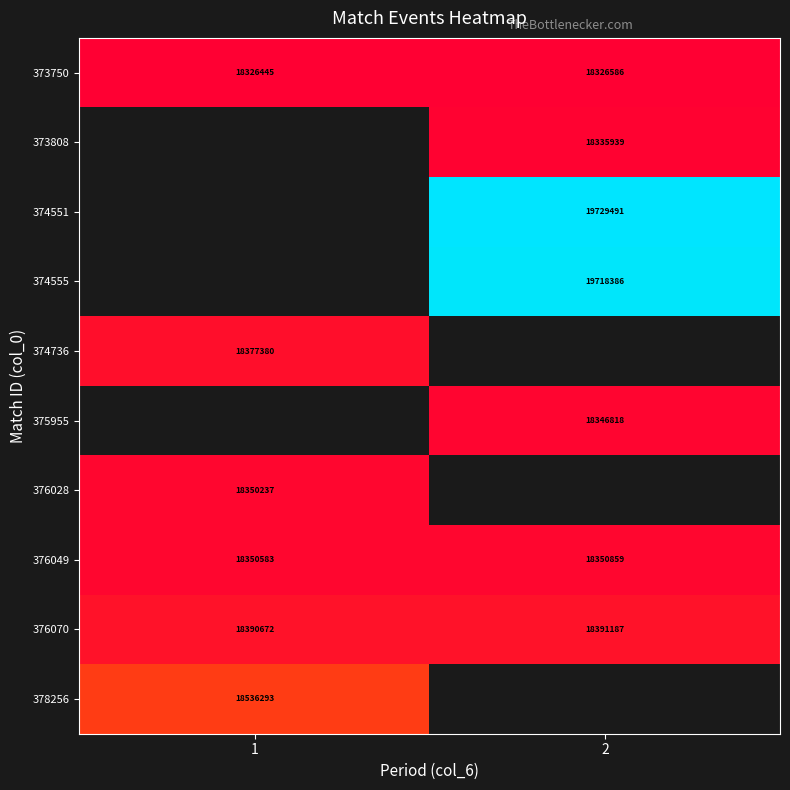

Is the value of 376070 at 2 greater than the value of 374555 at 2?

No